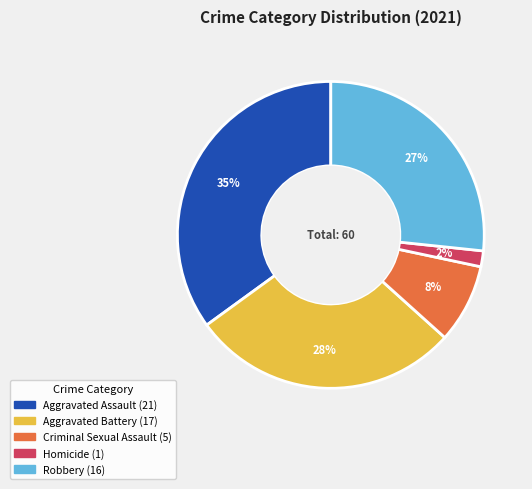

Rank the categories by value from lowest to highest.

Homicide, Criminal Sexual Assault, Robbery, Aggravated Battery, Aggravated Assault